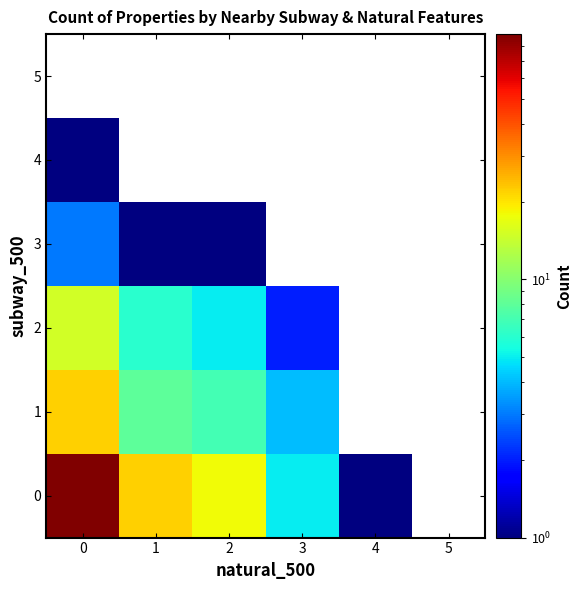

Is it true that 3 equals 1 at 1?

True